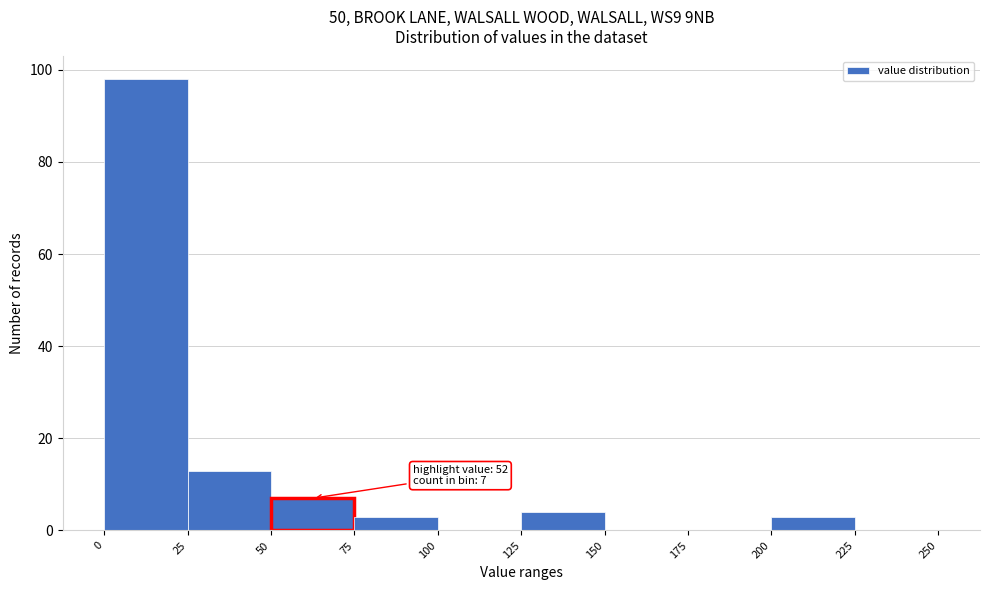

Over which range of the x-axis is the bar tallest?

0 to 25